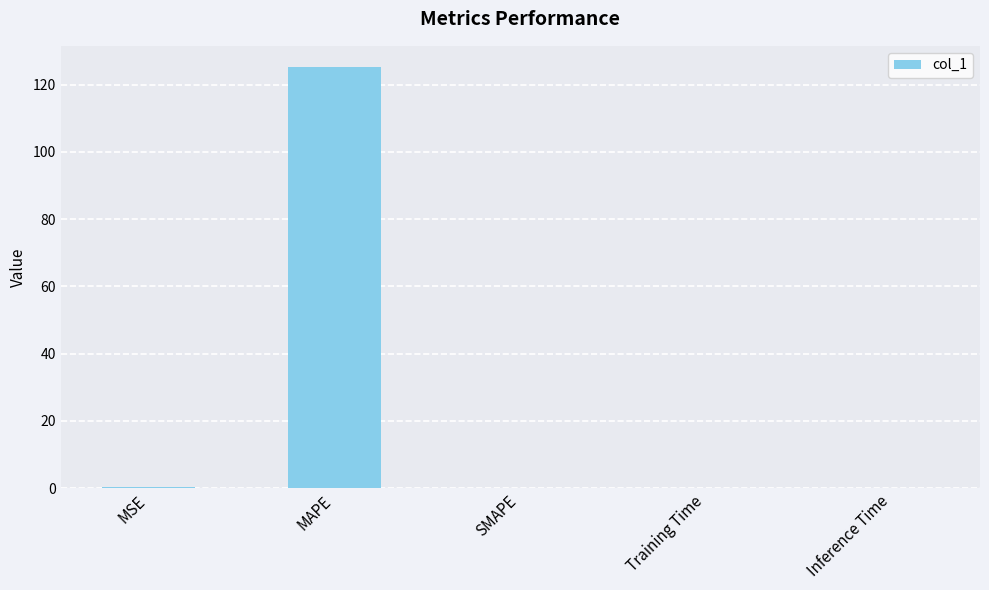

Between Inference Time and MAPE, which is larger?

MAPE